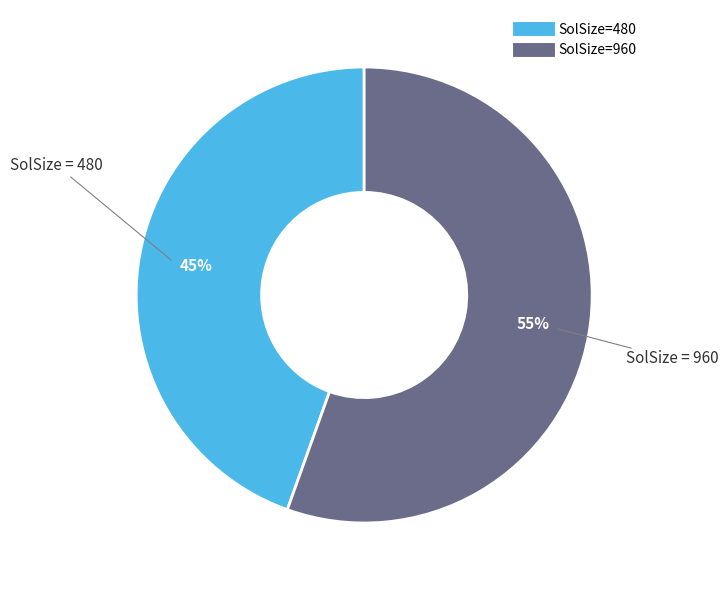

To the nearest percent, what is the average slice percentage?

50%